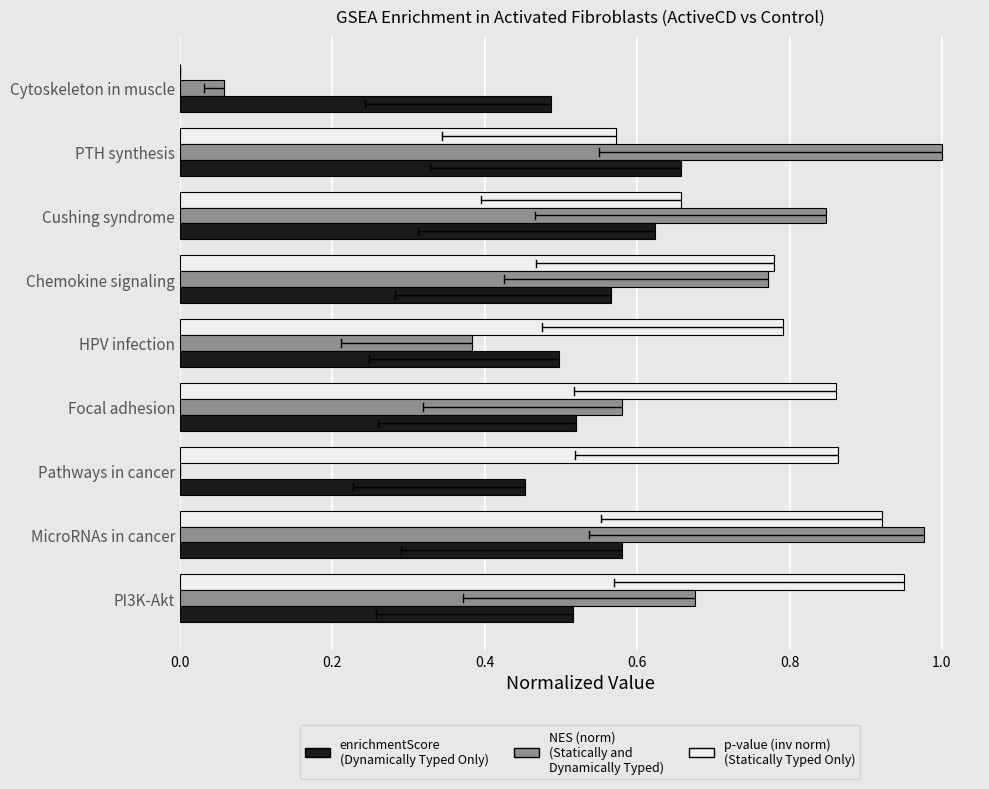

At which category does the chart reach its peak across all series?

PTH synthesis